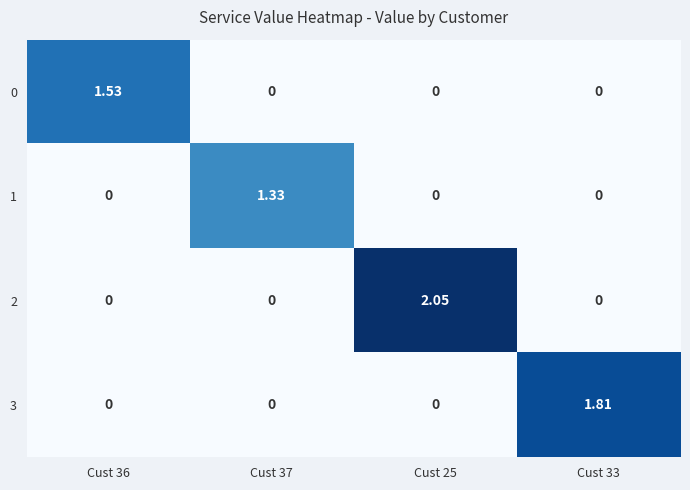

How many distinct data groups are displayed?

4